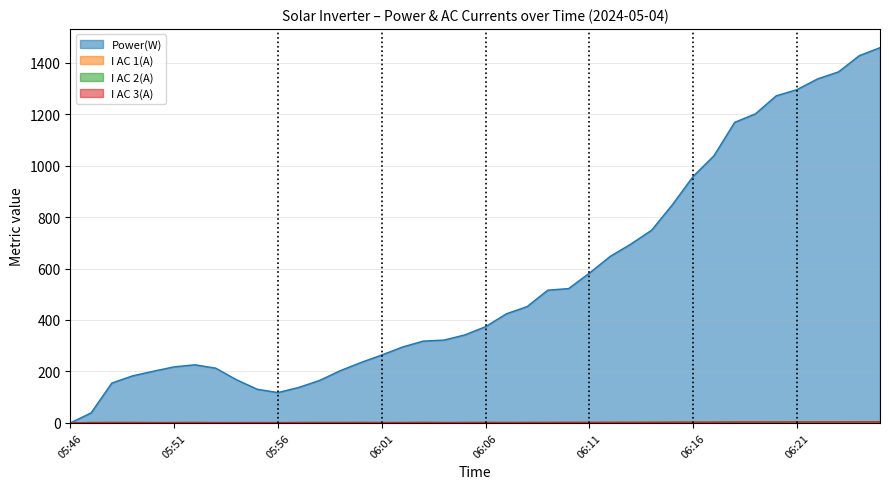

How many values in the I AC 1(A) series are below 1?

1